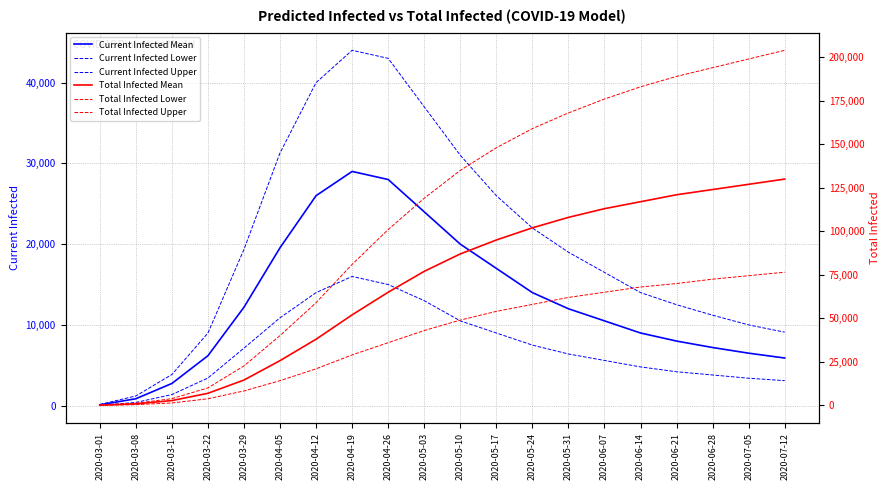

Reading right to left, extract all data points from this chart.

Current Infected Mean: 2020-07-12=5900	2020-07-05=6500	2020-06-28=7200	2020-06-21=8000	2020-06-14=9000	2020-06-07=10500	2020-05-31=12000	2020-05-24=14000	2020-05-17=17000	2020-05-10=20000	2020-05-03=24000	2020-04-26=28000	2020-04-19=29000	2020-04-12=26000	2020-04-05=19555	2020-03-29=12191	2020-03-22=6184	2020-03-15=2751	2020-03-08=858	2020-03-01=107
Current Infected Lower: 2020-07-12=3100	2020-07-05=3400	2020-06-28=3800	2020-06-21=4200	2020-06-14=4800	2020-06-07=5600	2020-05-31=6400	2020-05-24=7500	2020-05-17=9000	2020-05-10=10500	2020-05-03=13000	2020-04-26=15000	2020-04-19=16000	2020-04-12=14000	2020-04-05=10883	2020-03-29=7129	2020-03-22=3425	2020-03-15=1375	2020-03-08=400	2020-03-01=50
Current Infected Upper: 2020-07-12=9100	2020-07-05=10000	2020-06-28=11200	2020-06-21=12500	2020-06-14=14000	2020-06-07=16500	2020-05-31=19000	2020-05-24=22000	2020-05-17=26000	2020-05-10=31000	2020-05-03=37000	2020-04-26=43000	2020-04-19=44000	2020-04-12=40000	2020-04-05=31294	2020-03-29=19353	2020-03-22=8992	2020-03-15=3856	2020-03-08=1200	2020-03-01=150
Total Infected Mean: 2020-07-12=130000	2020-07-05=127000	2020-06-28=124000	2020-06-21=121000	2020-06-14=117000	2020-06-07=113000	2020-05-31=108000	2020-05-24=102000	2020-05-17=95000	2020-05-10=87000	2020-05-03=77000	2020-04-26=65000	2020-04-19=52000	2020-04-12=38000	2020-04-05=25708	2020-03-29=14548	2020-03-22=6935	2020-03-15=2751	2020-03-08=858	2020-03-01=107
Total Infected Lower: 2020-07-12=76500	2020-07-05=74500	2020-06-28=72500	2020-06-21=70000	2020-06-14=68000	2020-06-07=65000	2020-05-31=62000	2020-05-24=58000	2020-05-17=54000	2020-05-10=49000	2020-05-03=43000	2020-04-26=36000	2020-04-19=29000	2020-04-12=21000	2020-04-05=14192	2020-03-29=8293	2020-03-22=3775	2020-03-15=1375	2020-03-08=400	2020-03-01=50
Total Infected Upper: 2020-07-12=204000	2020-07-05=199000	2020-06-28=194000	2020-06-21=189000	2020-06-14=183000	2020-06-07=176000	2020-05-31=168000	2020-05-24=159000	2020-05-17=148000	2020-05-10=135000	2020-05-03=119000	2020-04-26=101000	2020-04-19=81000	2020-04-12=59000	2020-04-05=40090	2020-03-29=22658	2020-03-22=10042	2020-03-15=3856	2020-03-08=1200	2020-03-01=150